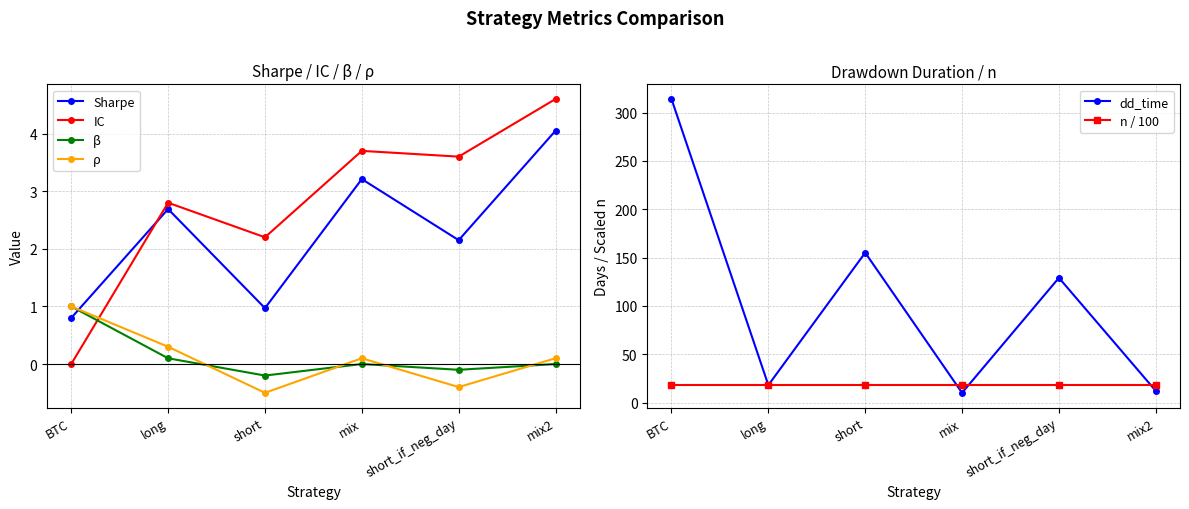

What position from the right is long?

5